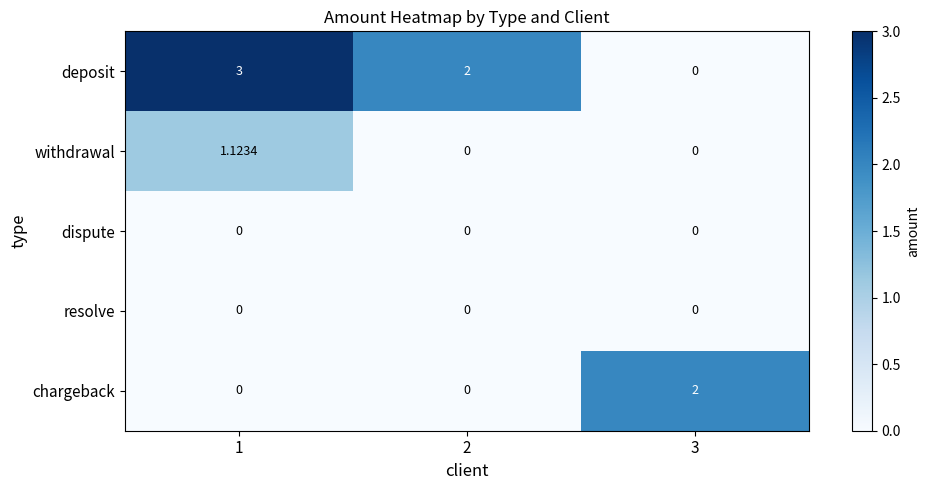

Between 1 and 3, which series saw the biggest shift?

deposit